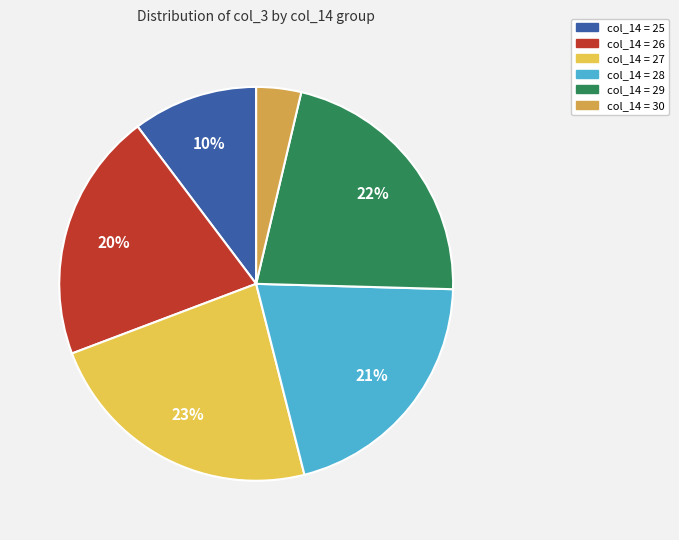

Is there a majority slice in this chart?

No